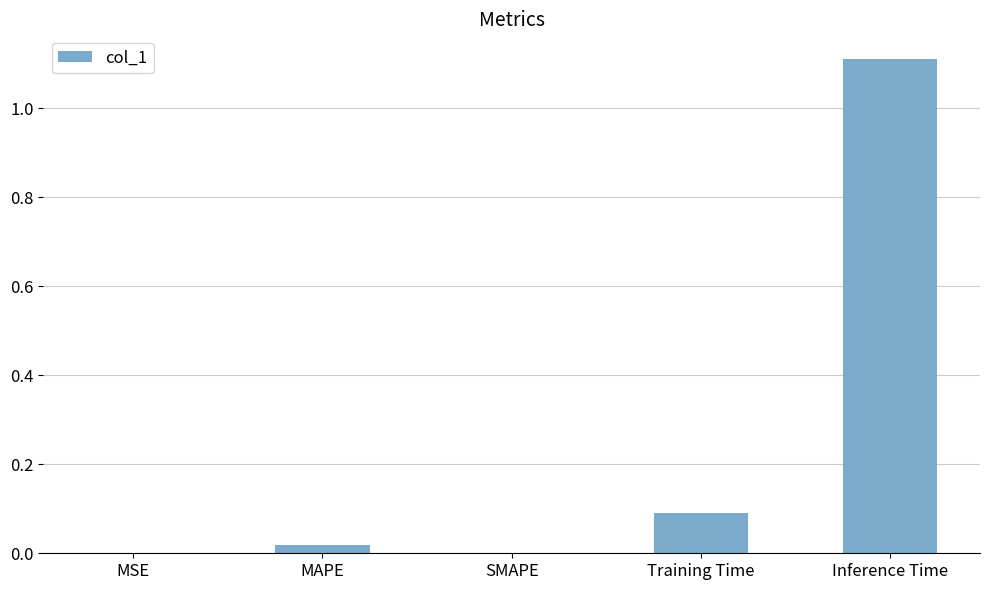

Are the bars horizontal?

No